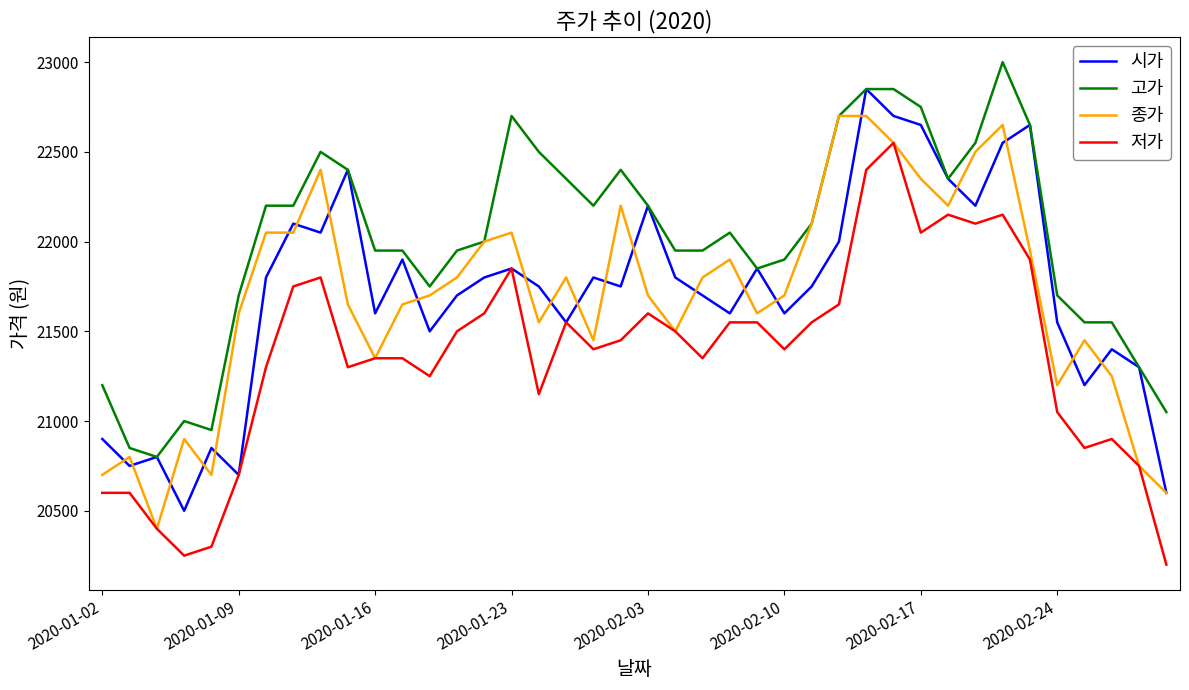

Which series has the largest total across all categories?

고가